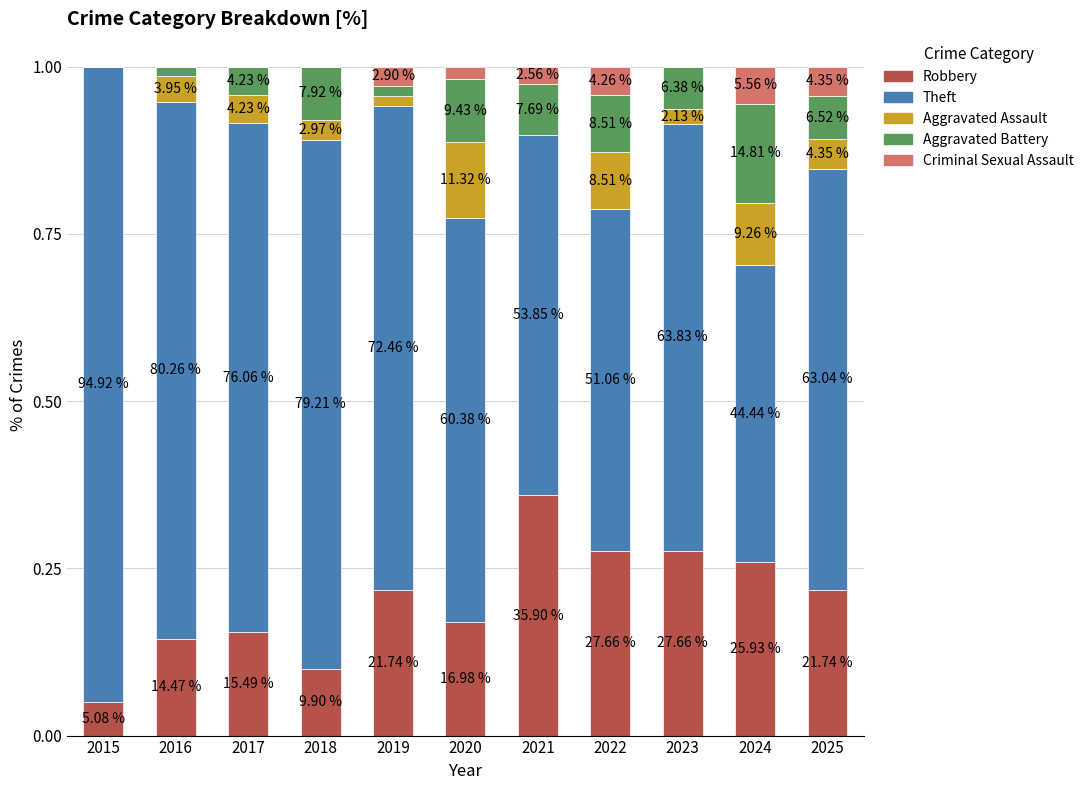

Are the bars horizontal?

No